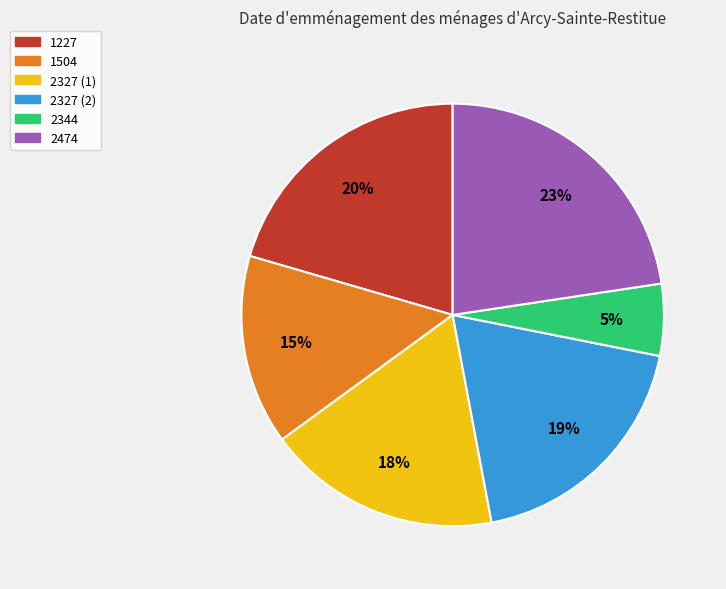

Count the number of slices in the pie.

6